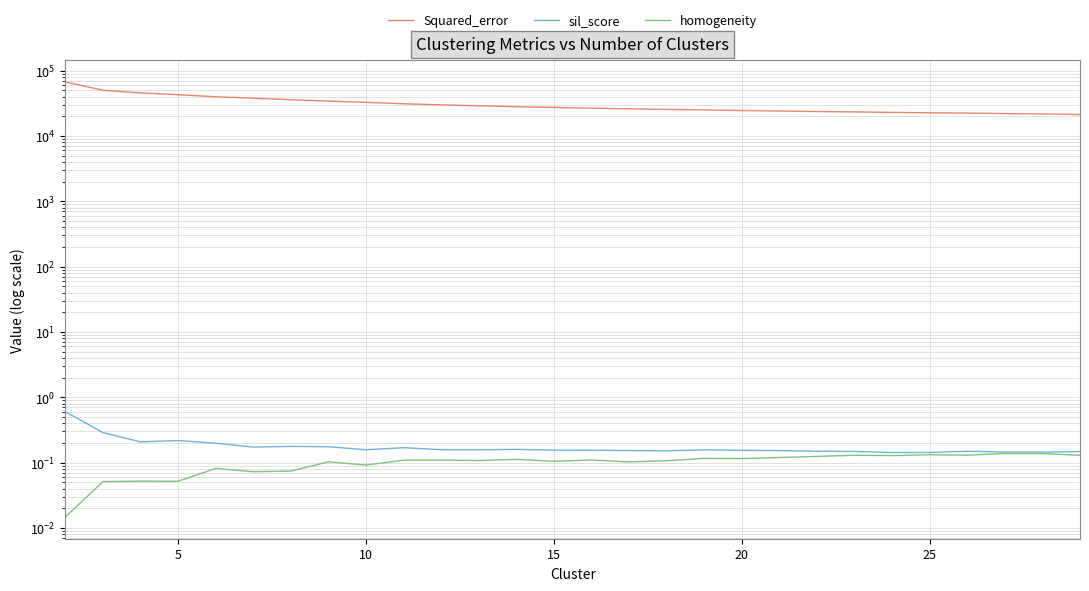

How many interior local valleys does the homogeneity series have?

9